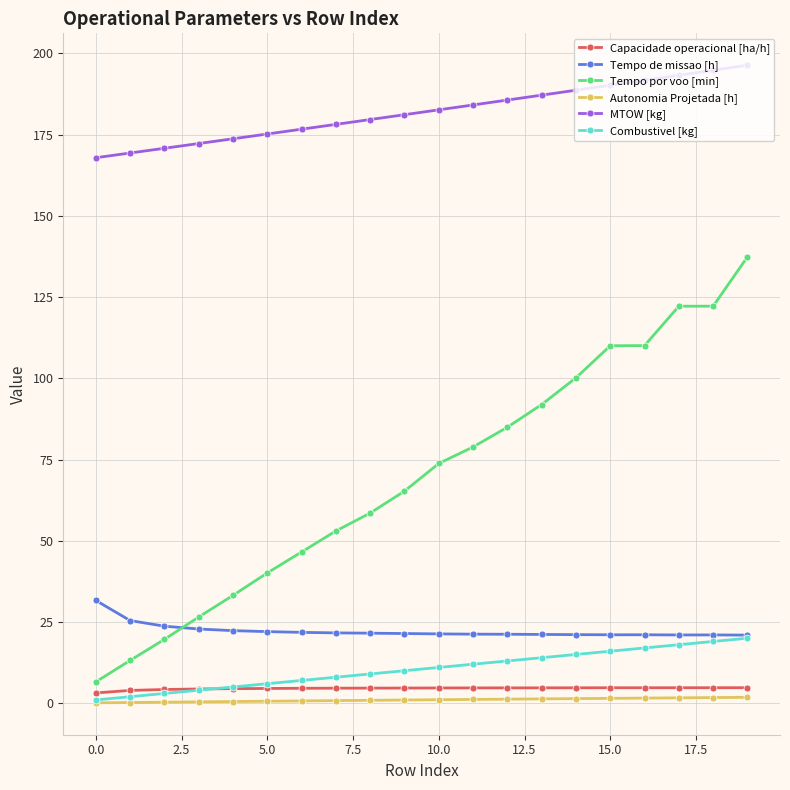

What is the highest value of the Combustivel [kg] series?

20.0